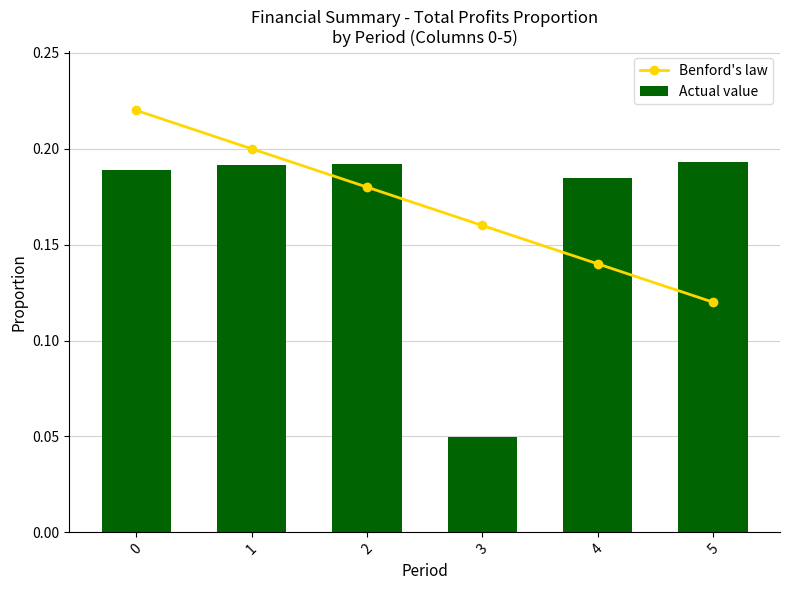

Which series has the widest spread of values?

Actual value